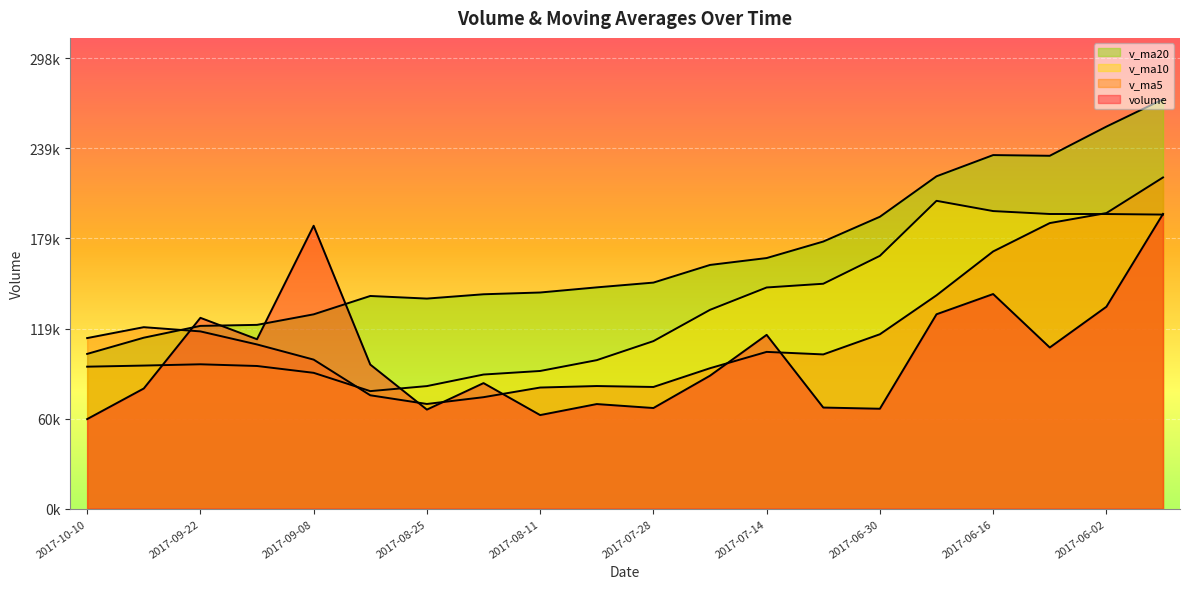

What is the difference between the maximum and second lowest values in the v_ma10 series?

122772.5